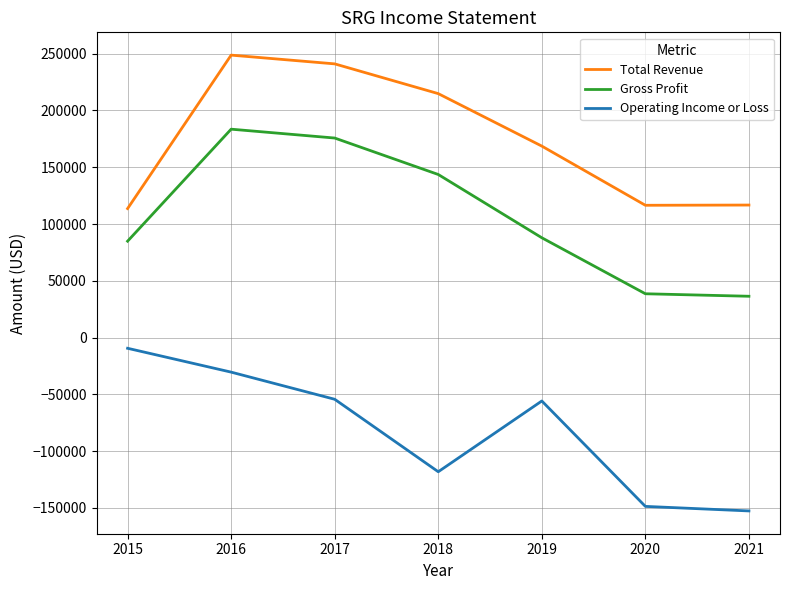

What is the sum of all Total Revenue values?

1219900